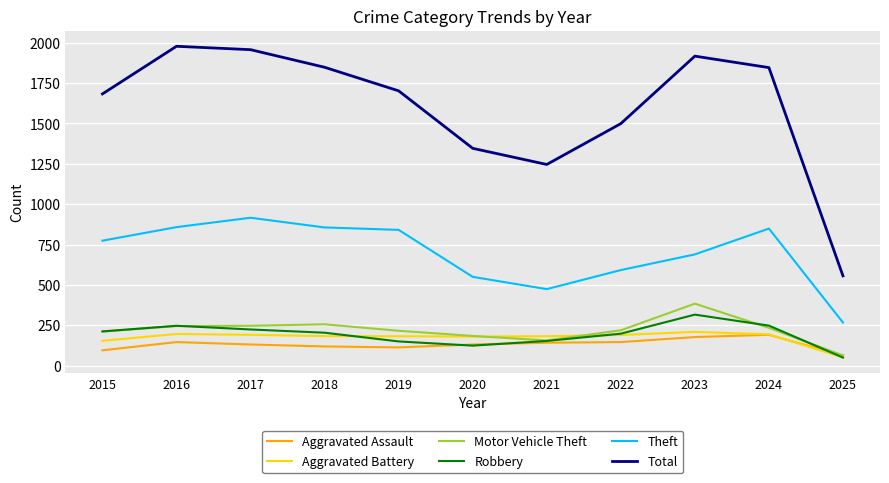

True or false: Total and Motor Vehicle Theft intersect in this chart.

False